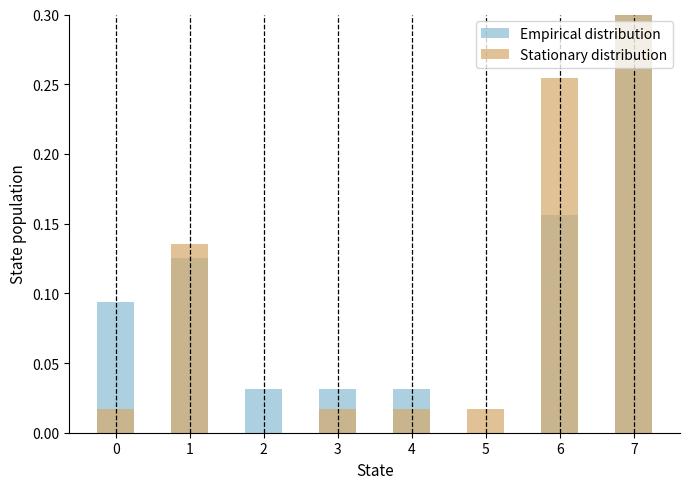

How many data points does each series have?

8